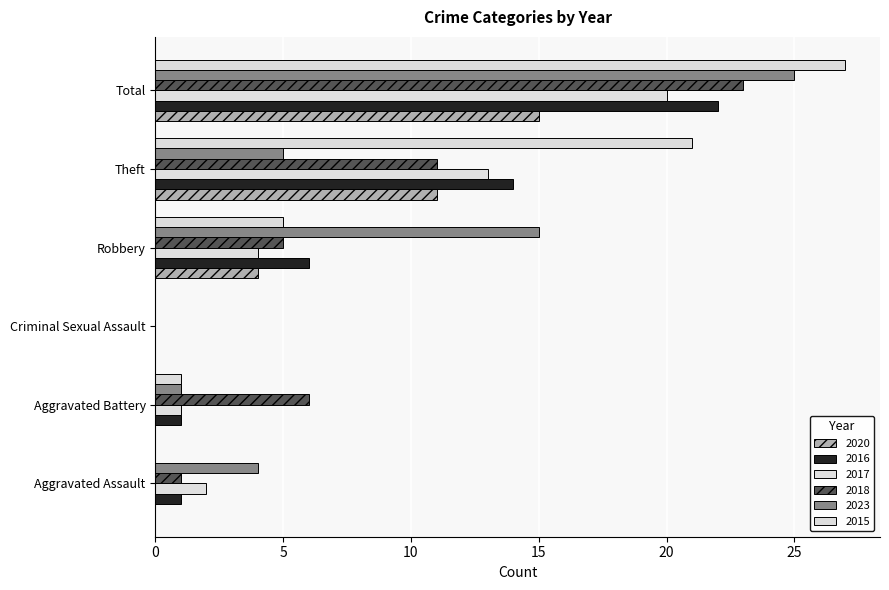

How many values in 2018 are above zero?

5